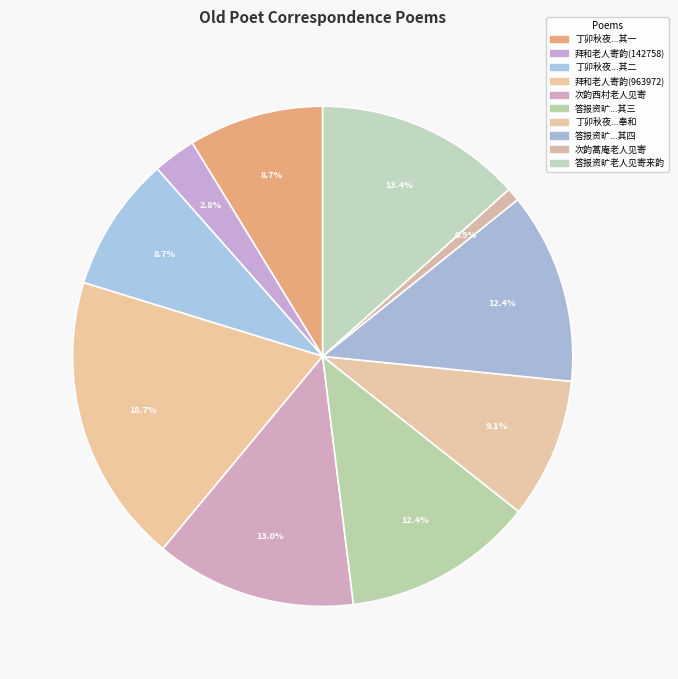

Is there a majority slice in this chart?

No